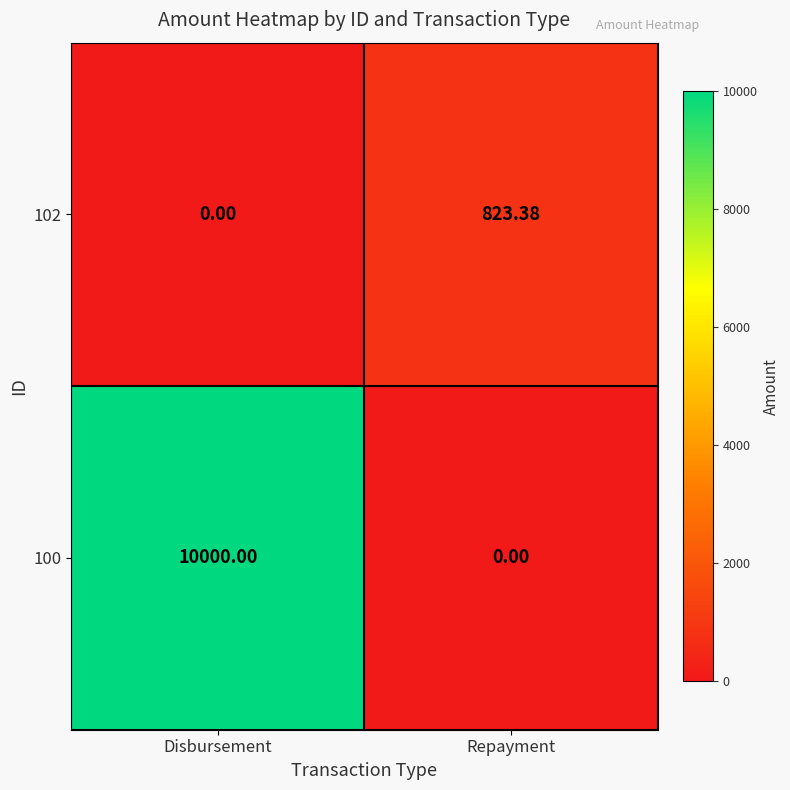

At Repayment, list the series in order from largest to smallest.

102, 100